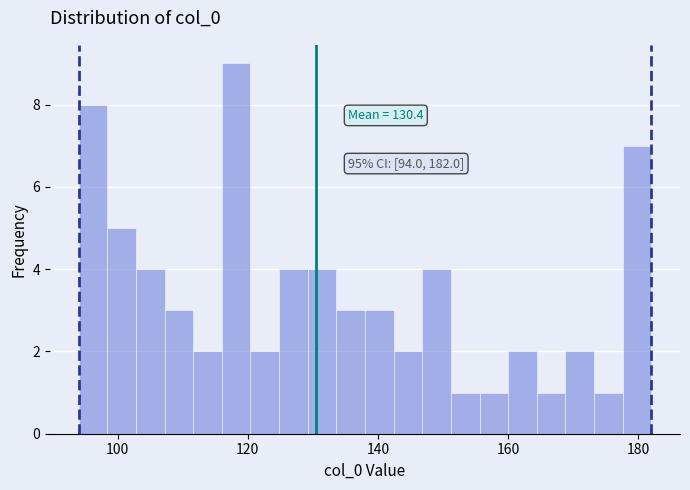

Around what value on the x-axis is the tallest bar? Give the approximate position of its centre, as read against the axis.

118